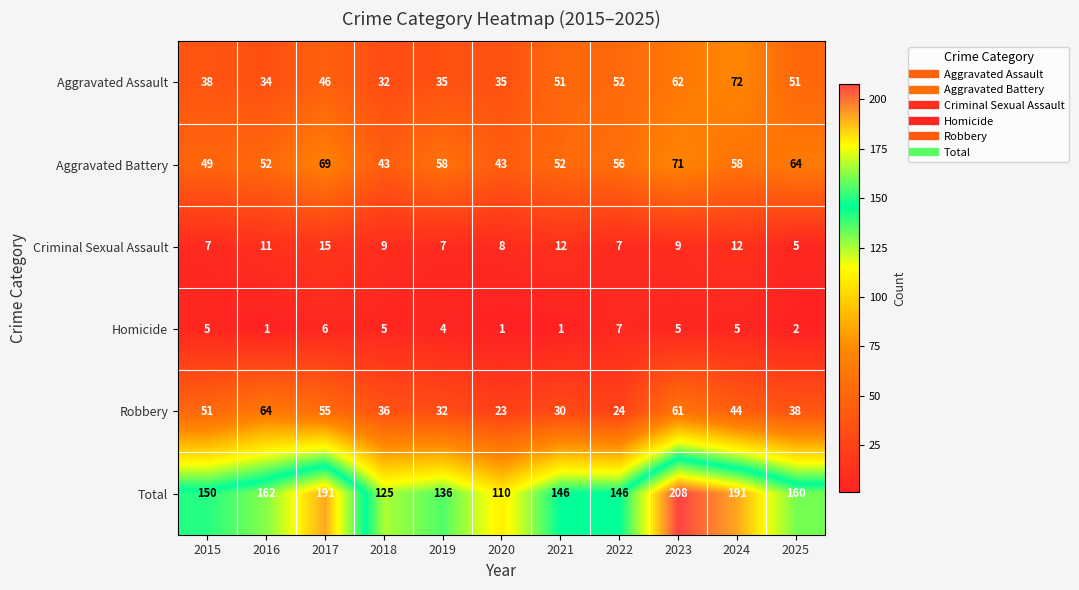

What is the difference between the highest and lowest values at 2023?

203